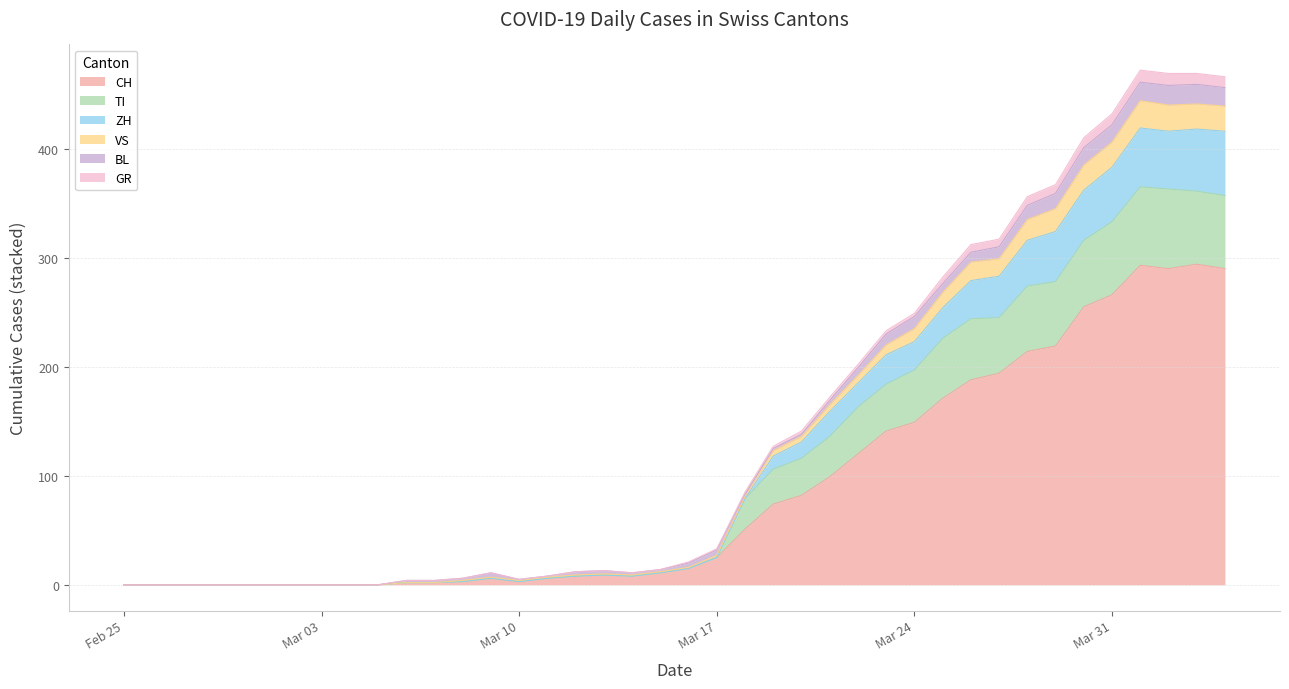

What is the highest value of the CH series?

294